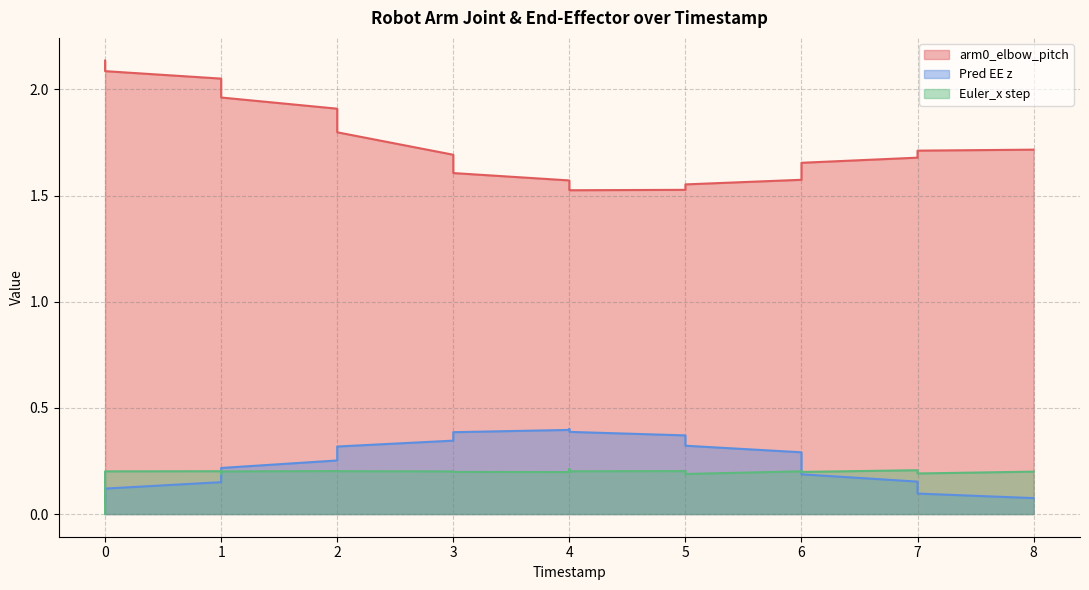

Which series changed the most between 1 and 3?

arm0_elbow_pitch